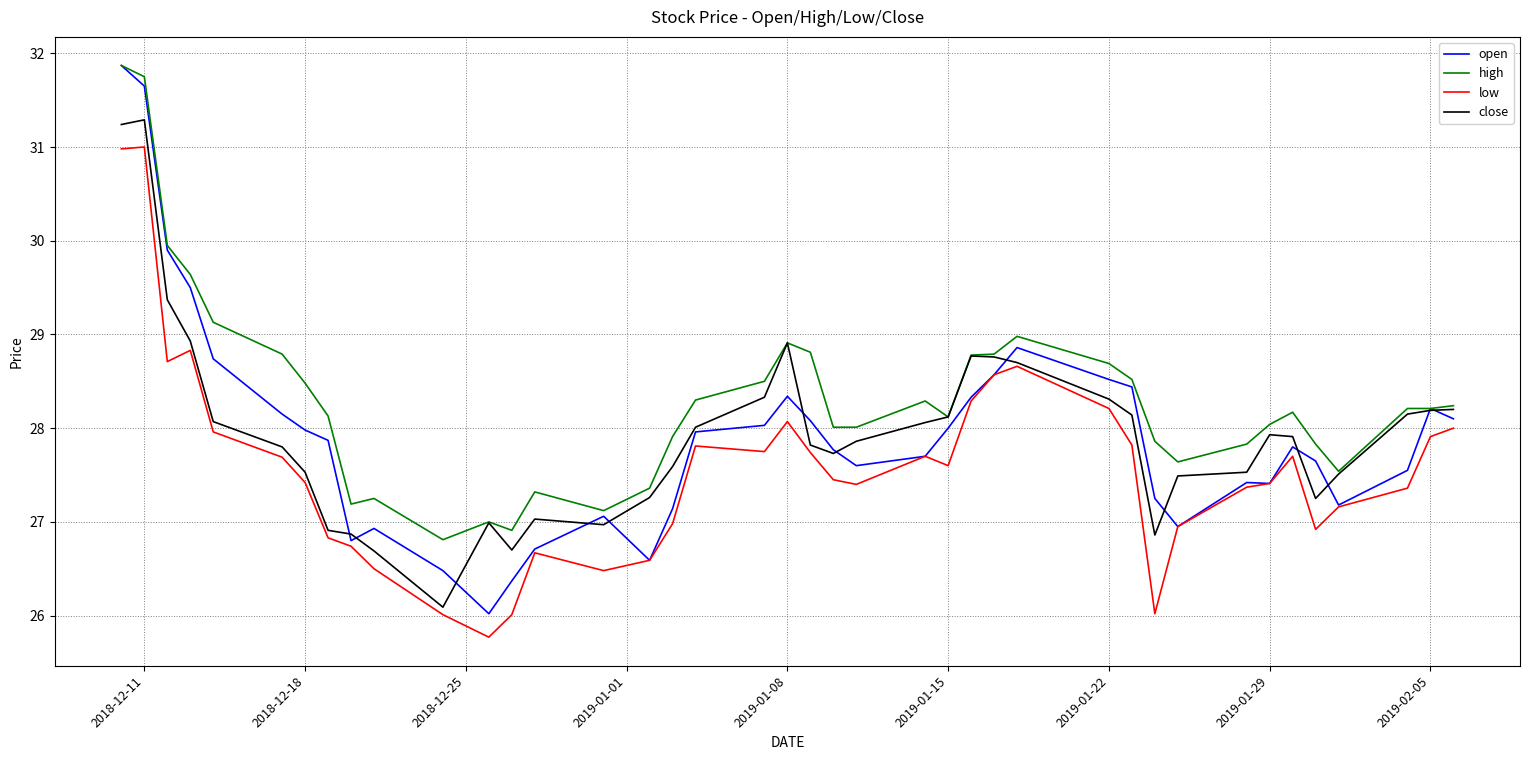

What is the greatest value displayed?

31.9